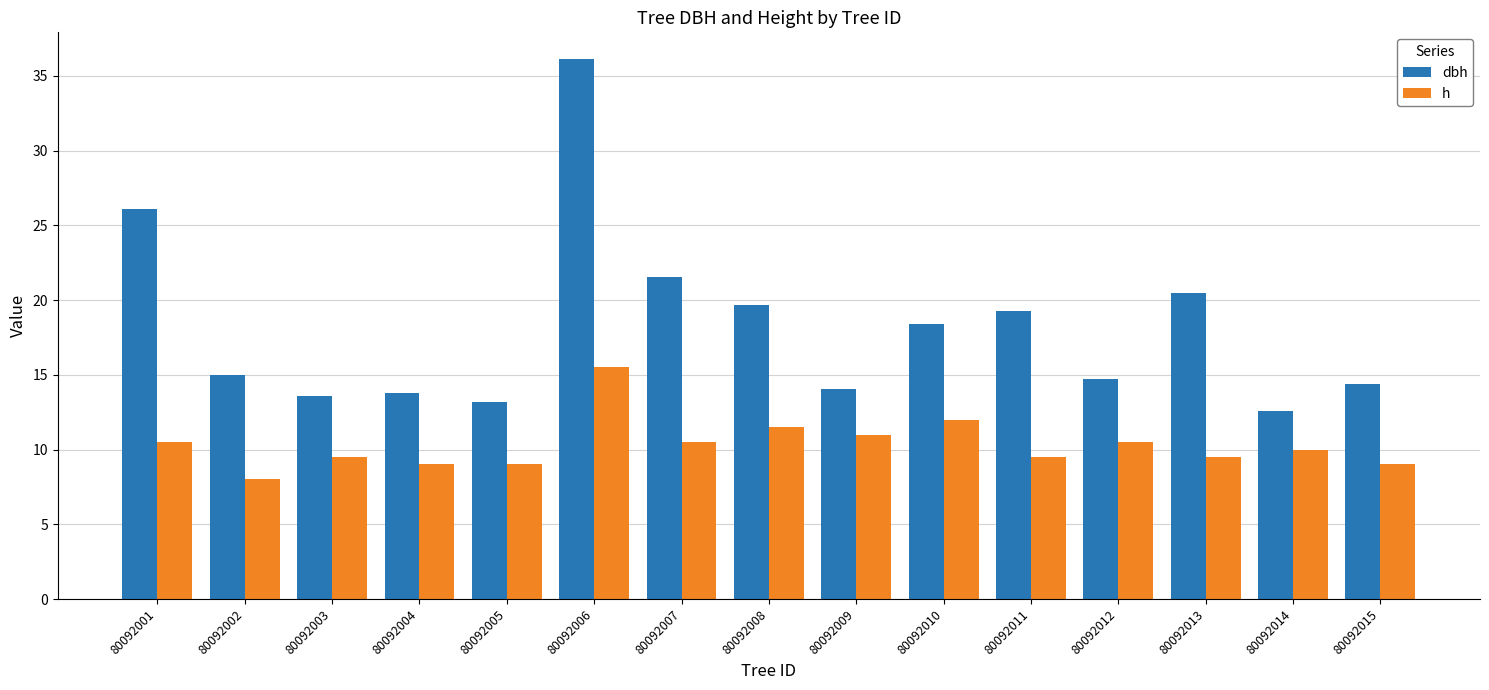

List the series in order of their overall mean, highest first.

dbh, h